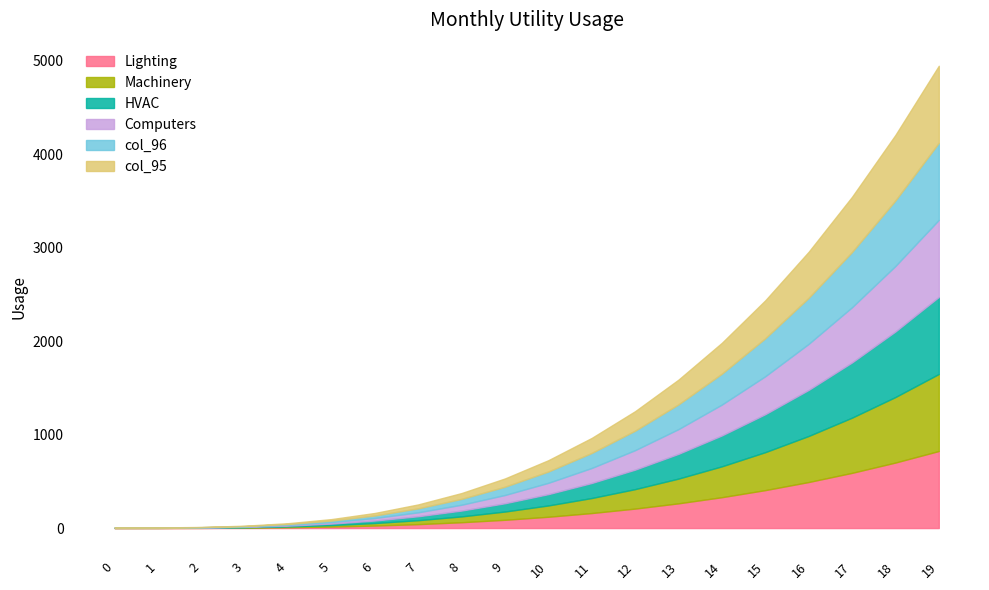

At how many categories does at least one series exceed 662?

2